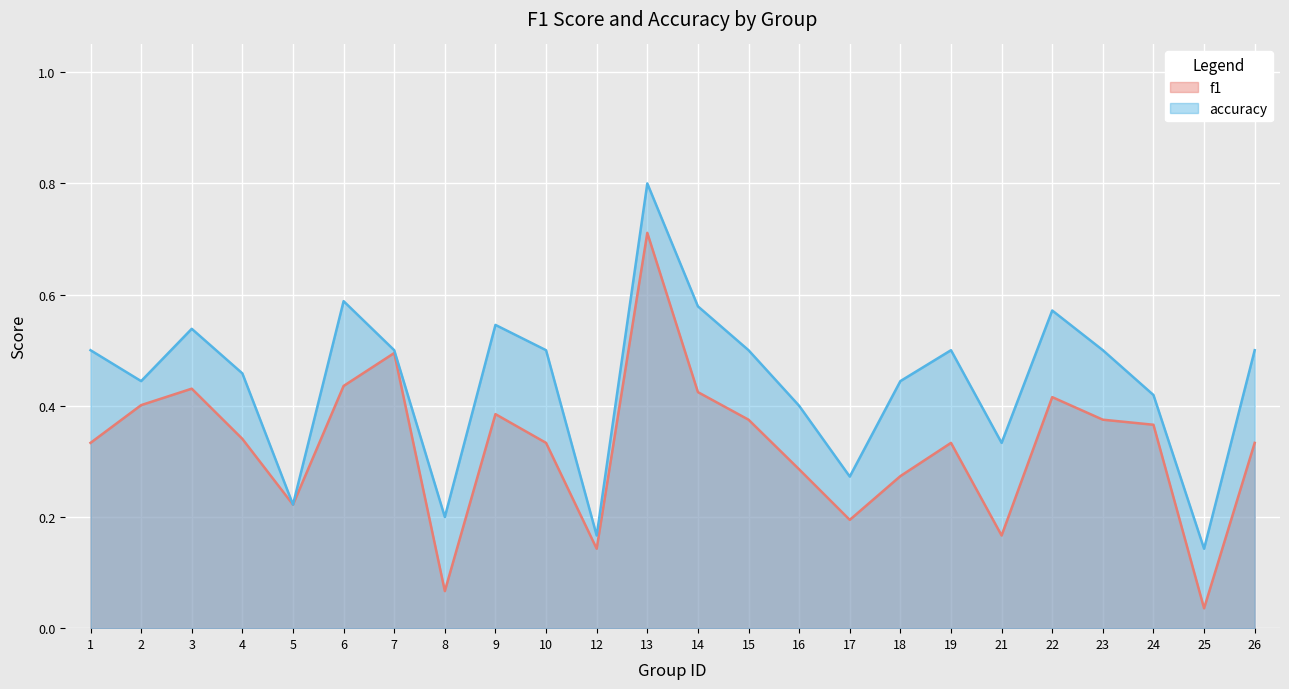

At which label does accuracy reach its minimum?

25